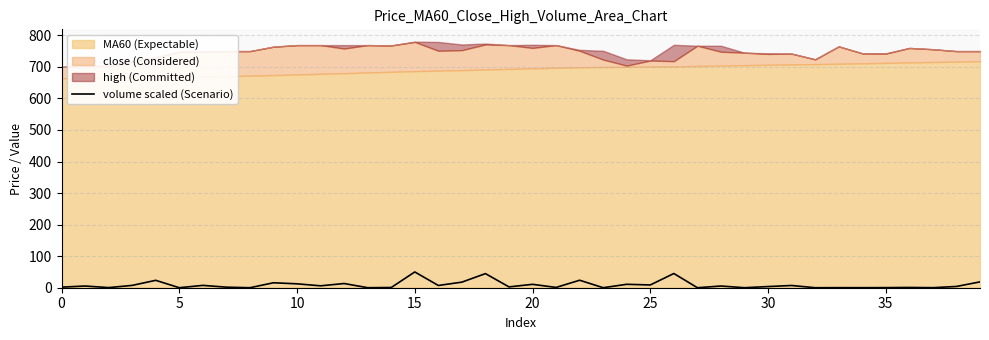

What is the label of the 2nd point from the right?

38